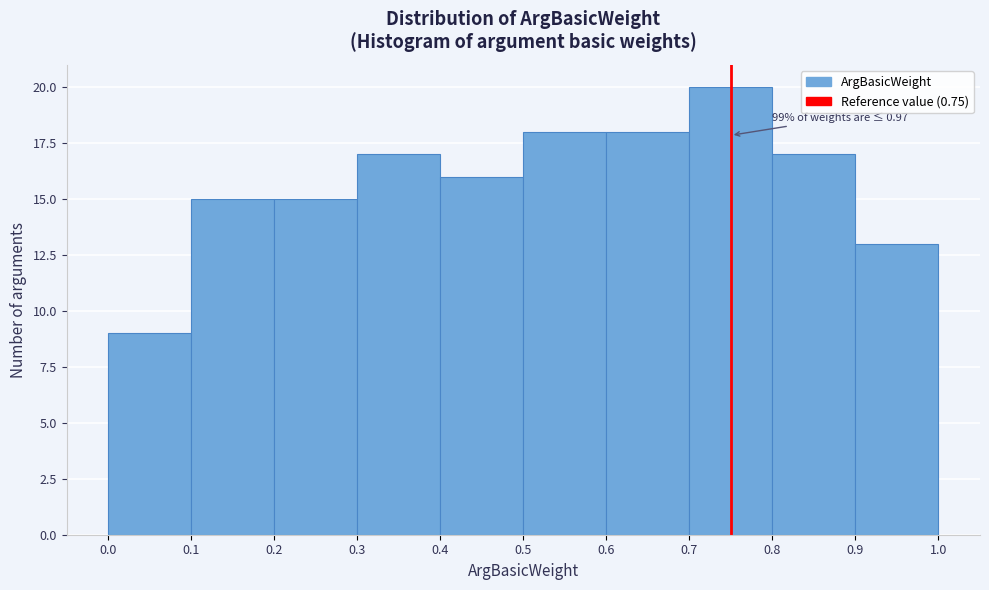

Over which range of the x-axis is the bar tallest?

0.7 to 0.8